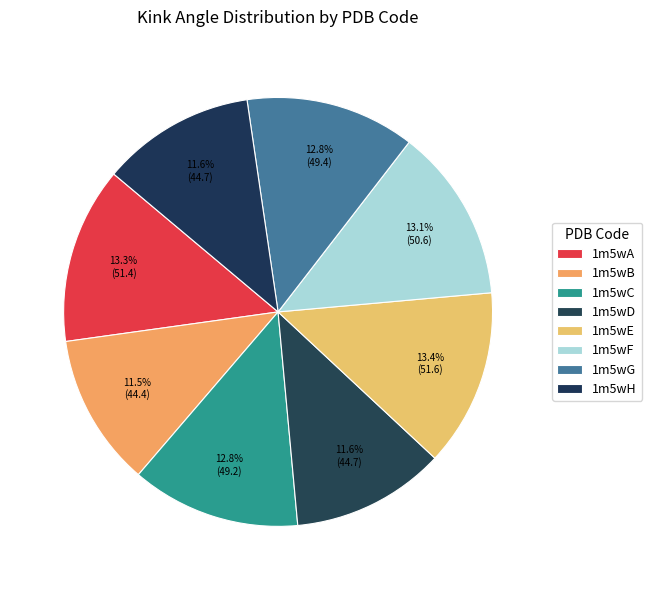

Count the number of slices in the pie.

8